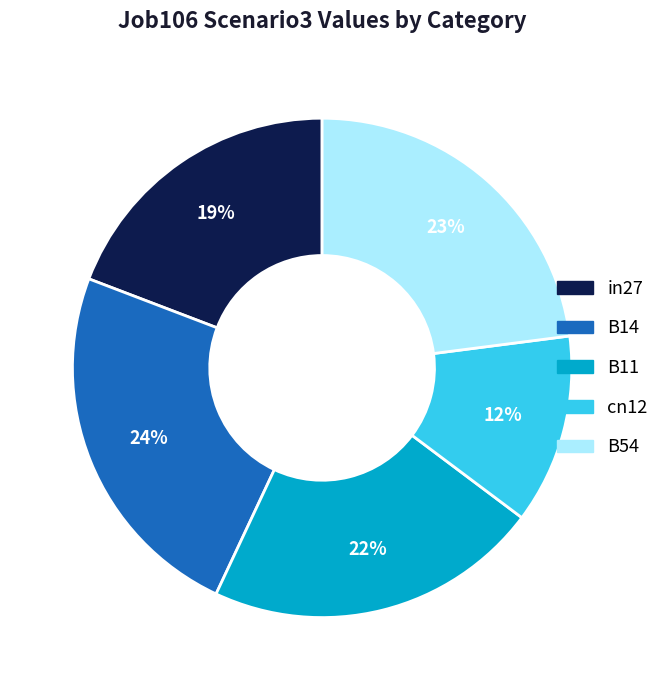

Is it true that in27 is 19% of the pie?

True